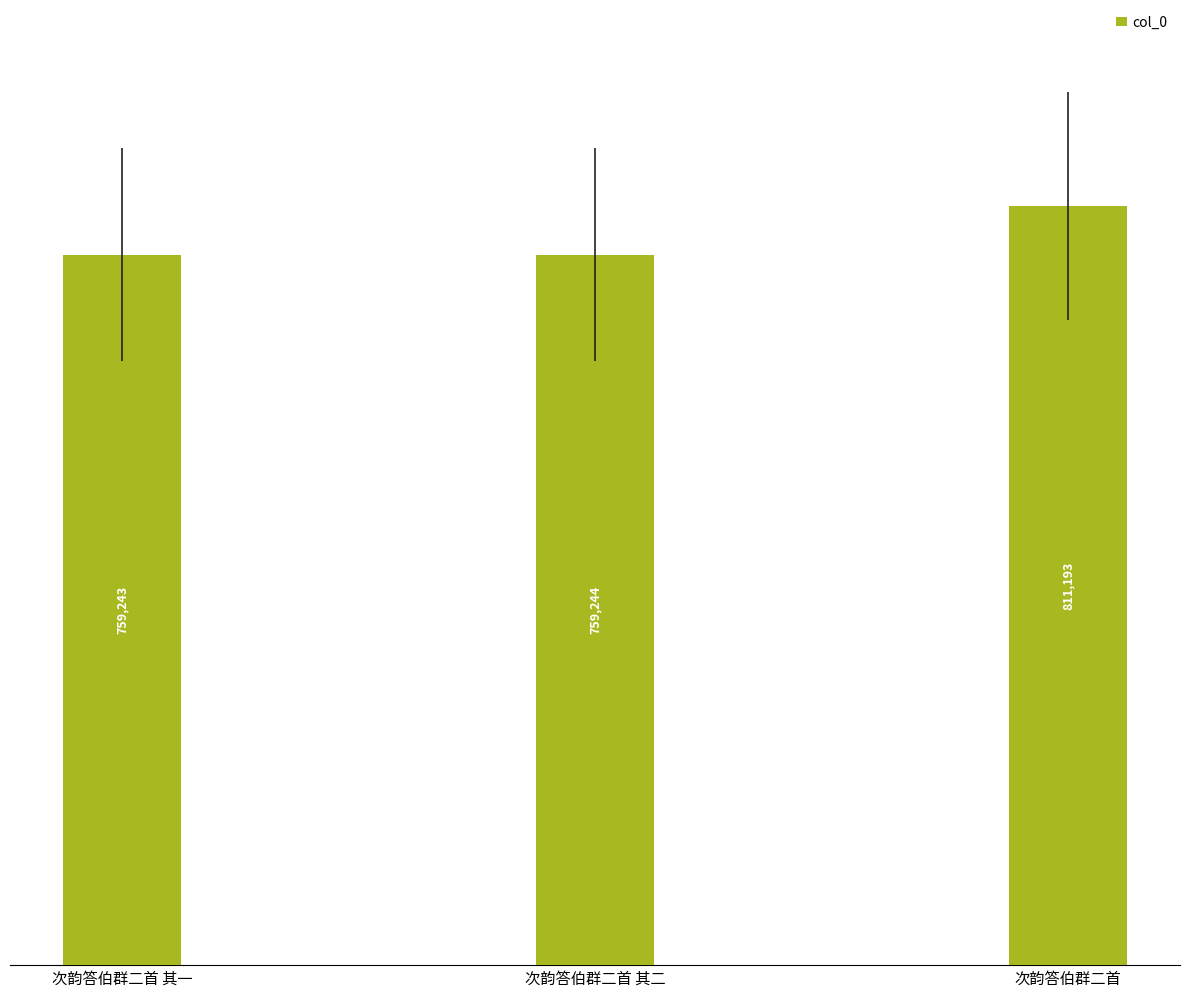

What is the ratio of the value at 次韵答伯群二首 其二 to the value at 次韵答伯群二首 其一?

1.0